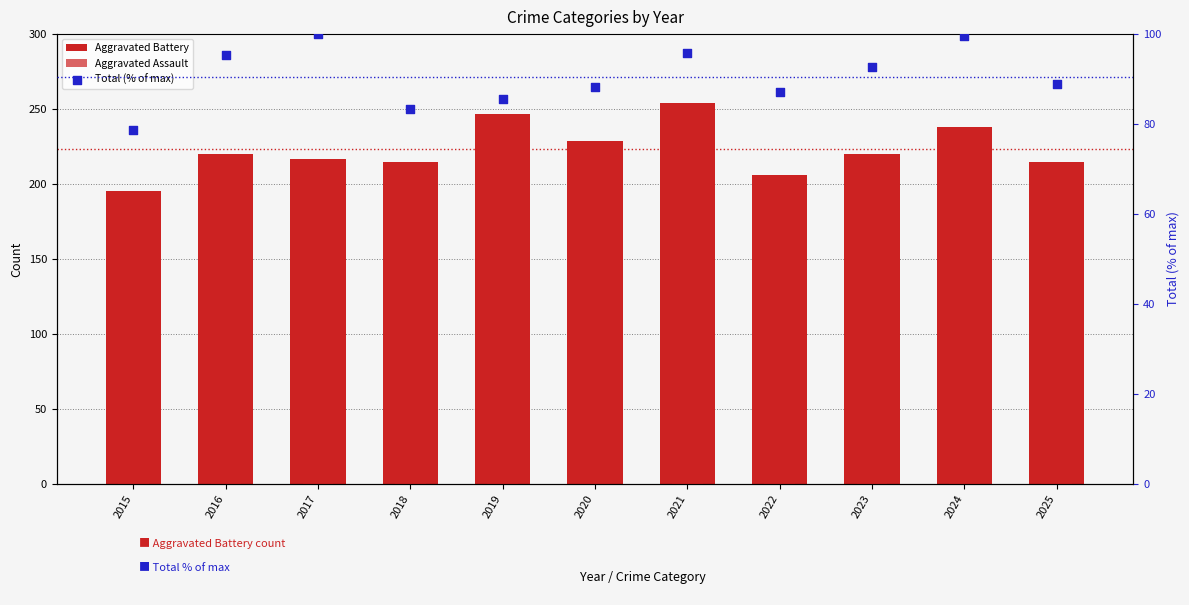

At how many categories does at least one series exceed 119?

11